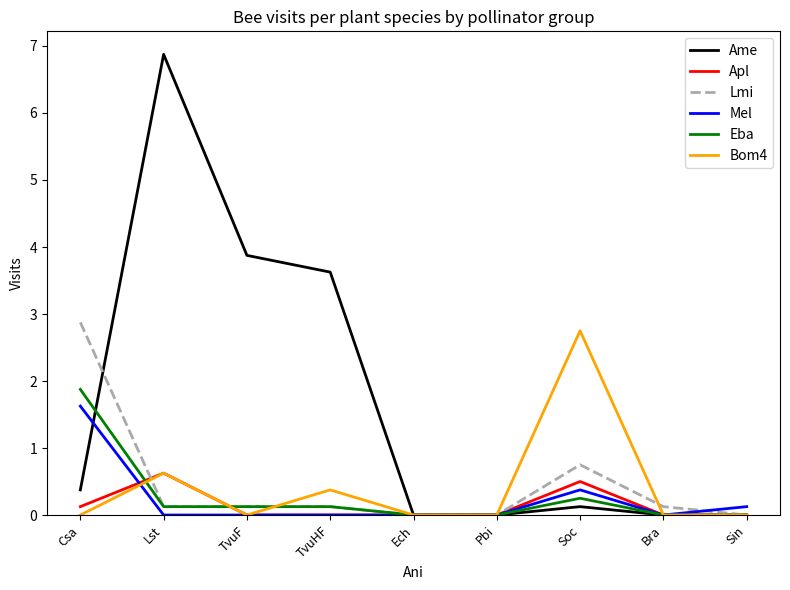

What position from the left is Ech?

5